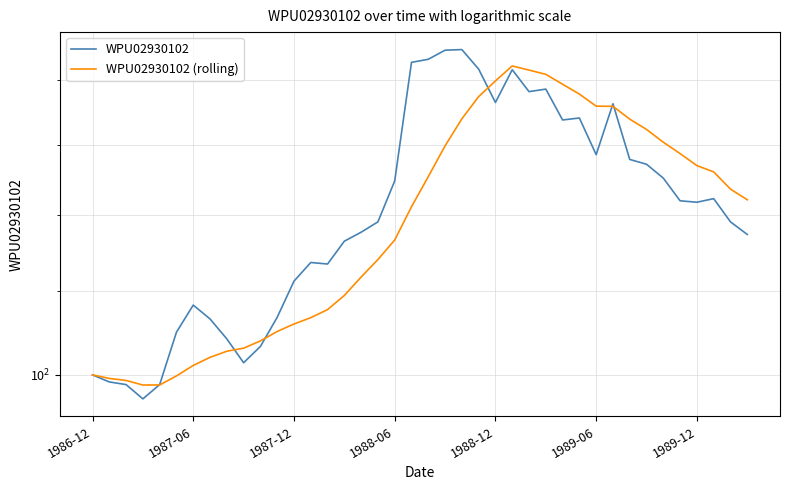

Rank the series by their average value, from highest to lowest.

WPU02930102, WPU02930102 (rolling)